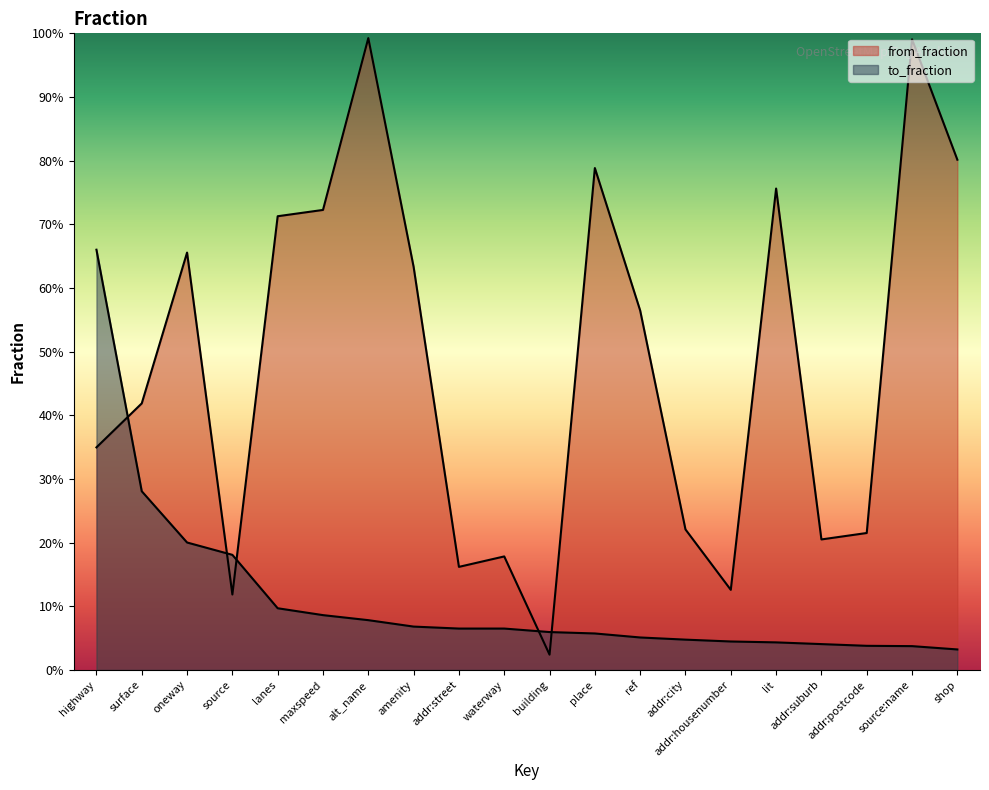

What is the value of the from_fraction point at the 14th from the left?

0.2